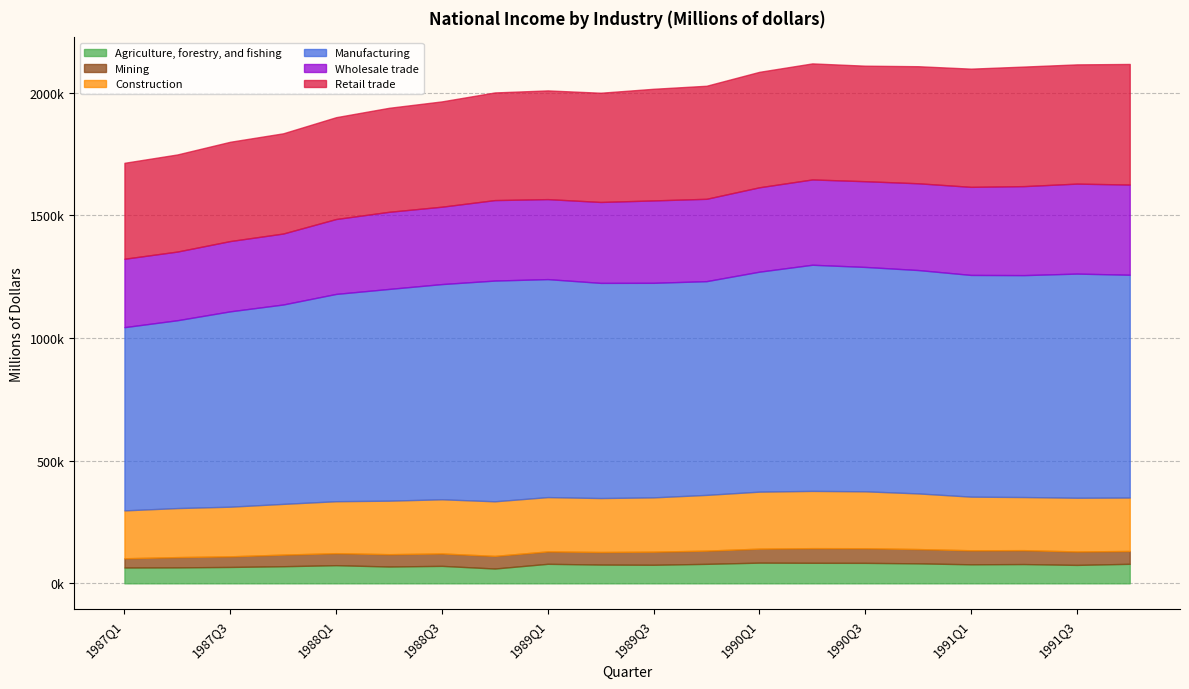

What is the label of the 7th point from the left?

1988Q3